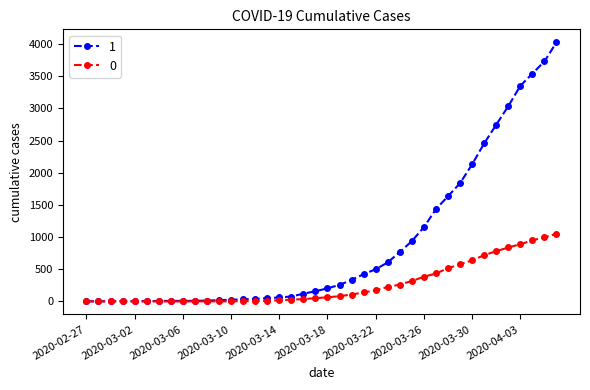

At how many categories does at least one series exceed 2292?

7